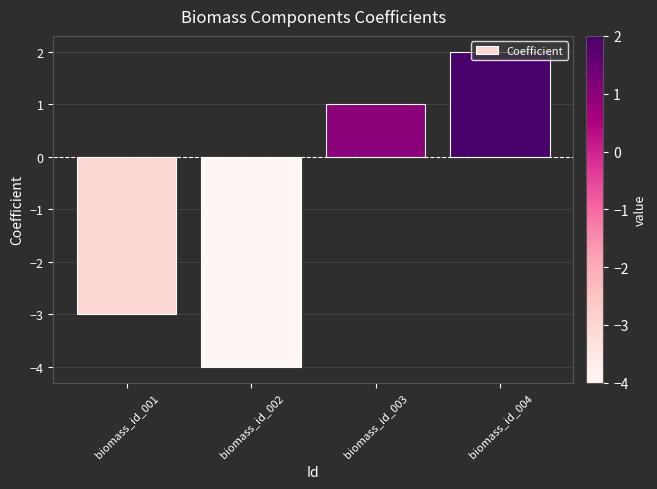

What is the difference between the maximum and second lowest values?

5